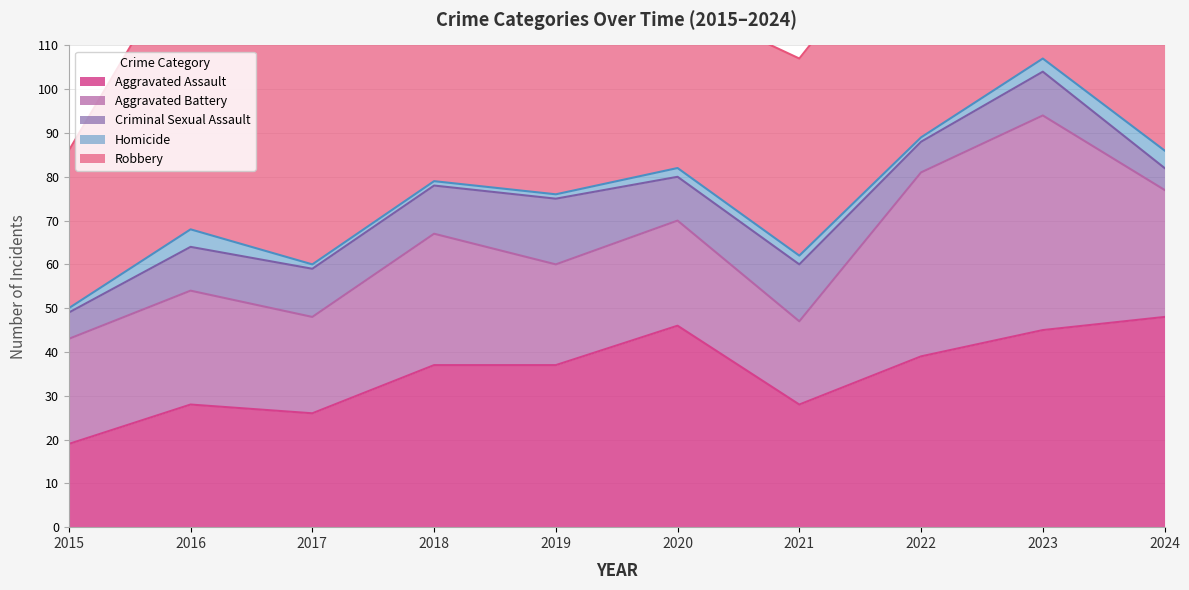

What are all the series names shown in the legend?

Aggravated Assault, Aggravated Battery, Criminal Sexual Assault, Homicide, Robbery